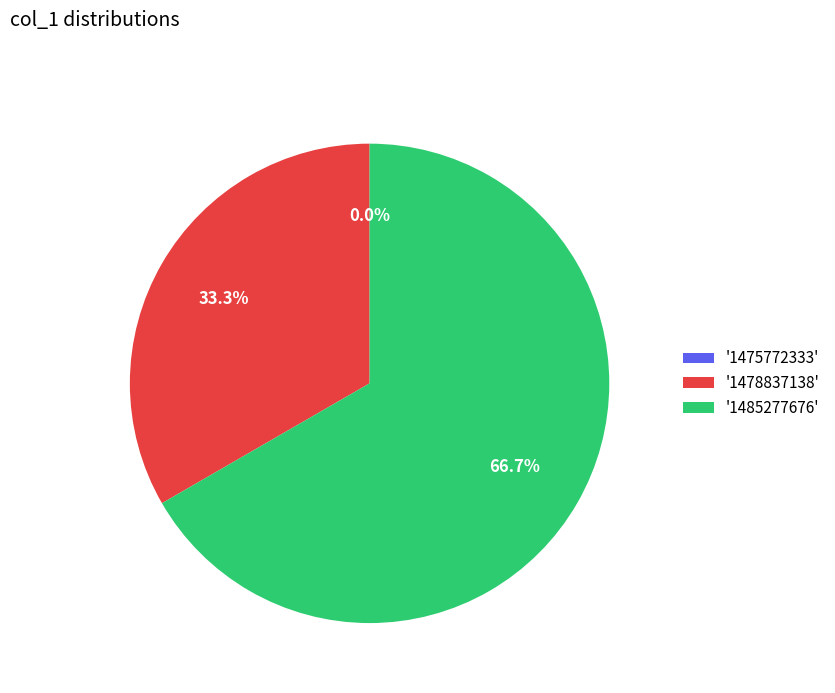

Which category has the smallest portion of the pie?

1475772333